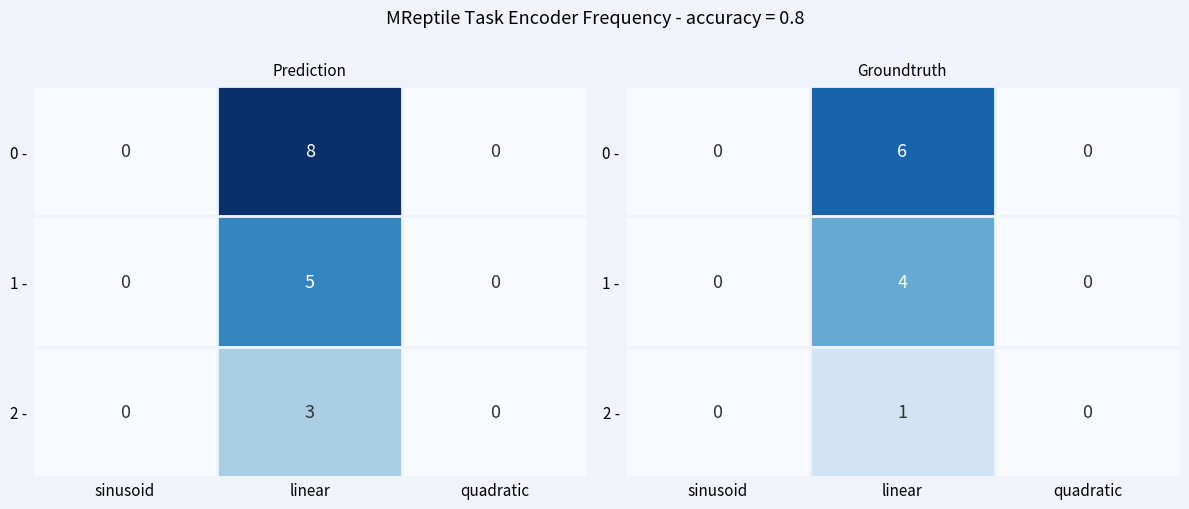

Which series has the widest spread of values?

0 -